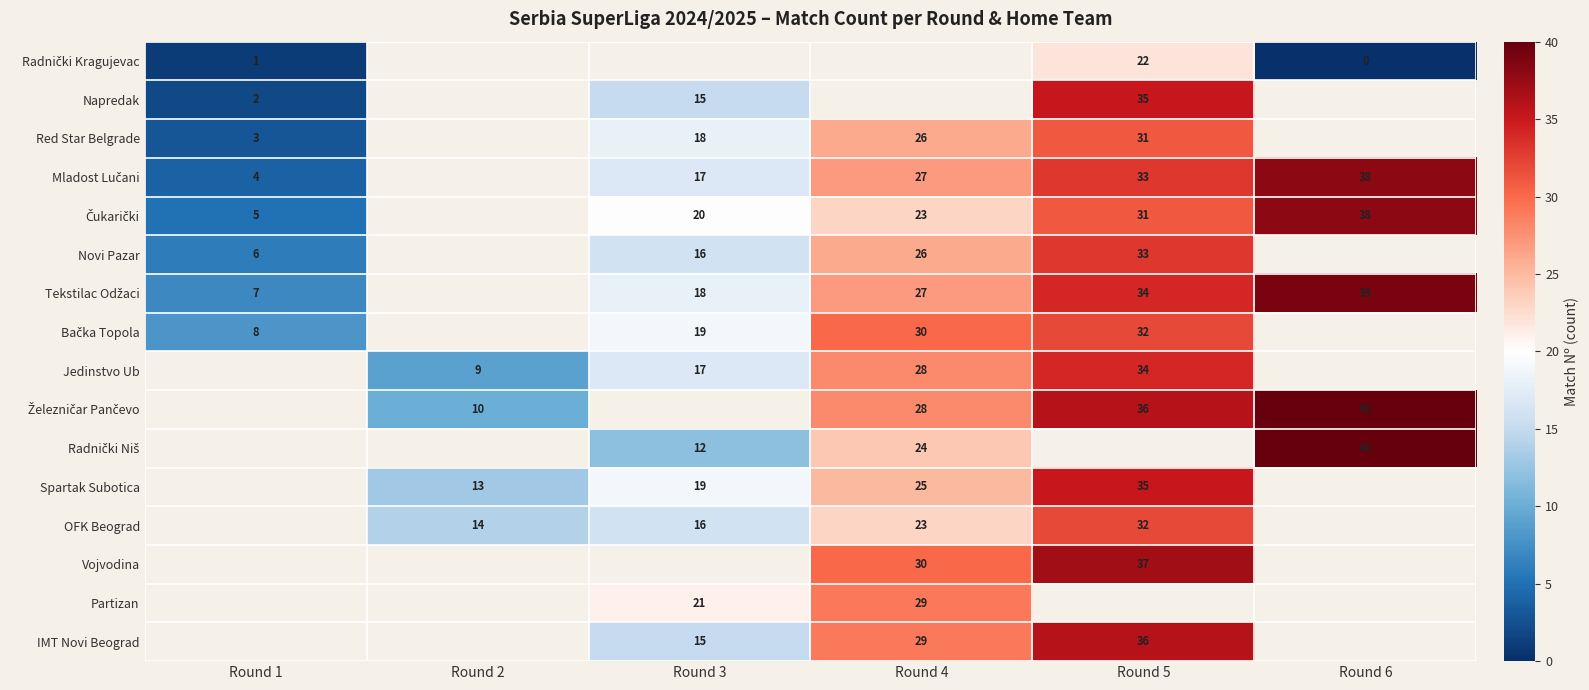

The Jedinstvo Ub series shows 2 at Round 2. True or false?

False